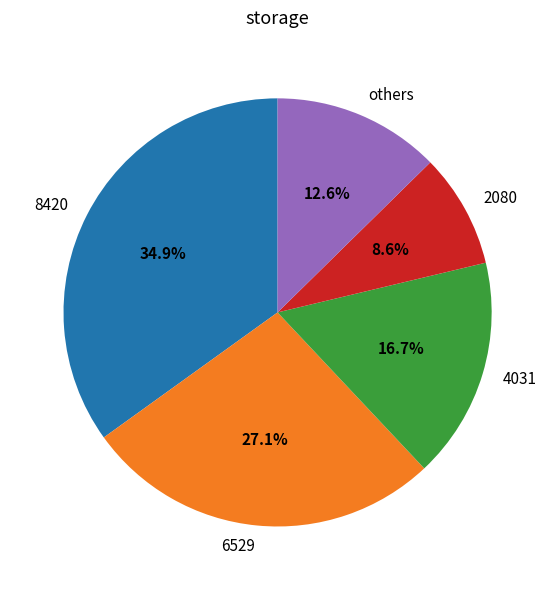

What portion of the pie excludes 2080?

91.4%